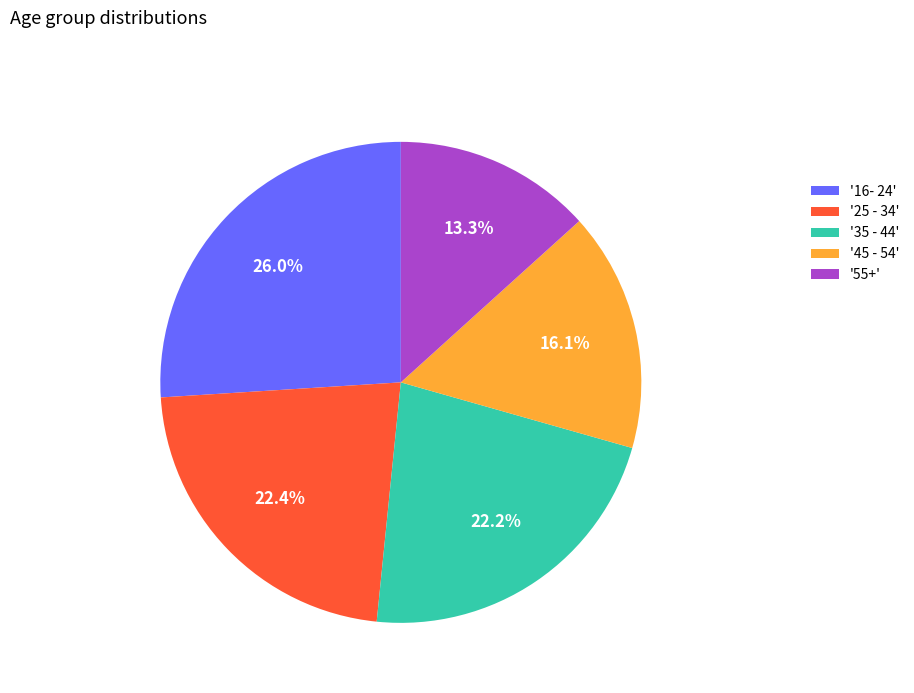

How much of the chart is everything except '45 - 54'?

83.9%